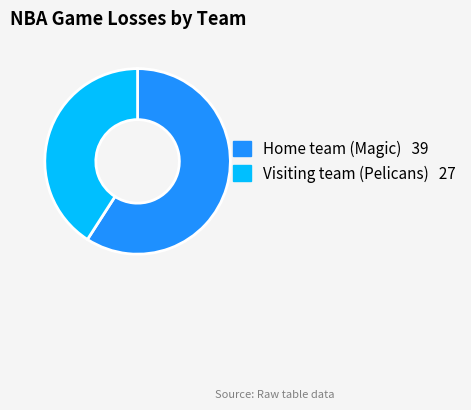

Rank the categories by value from lowest to highest.

Visiting team (Pelicans), Home team (Magic)